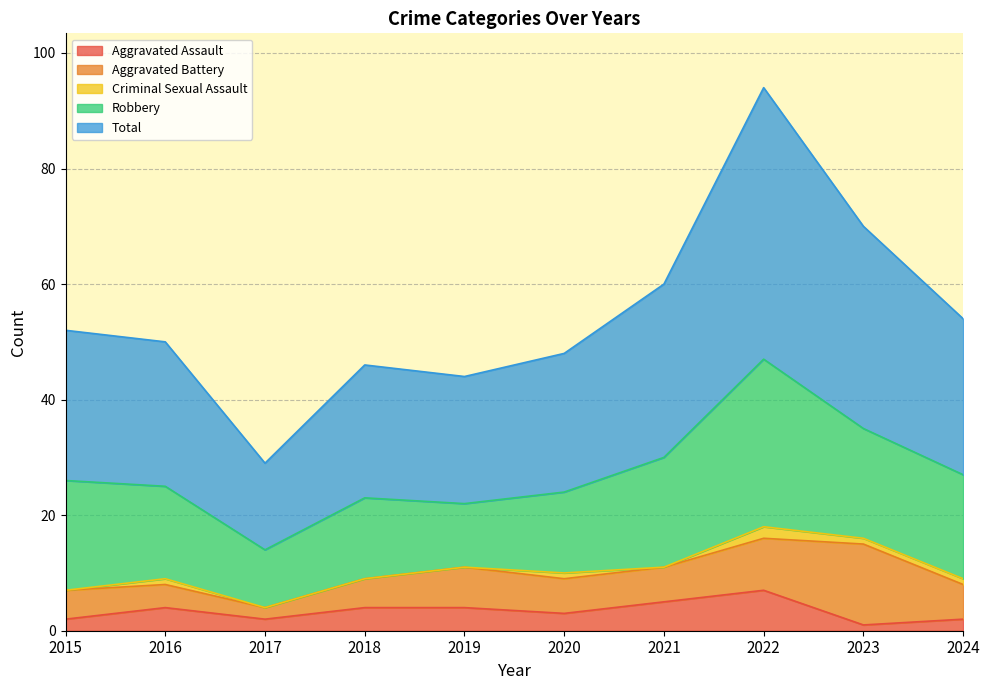

True or false: Criminal Sexual Assault and Aggravated Battery intersect in this chart.

False